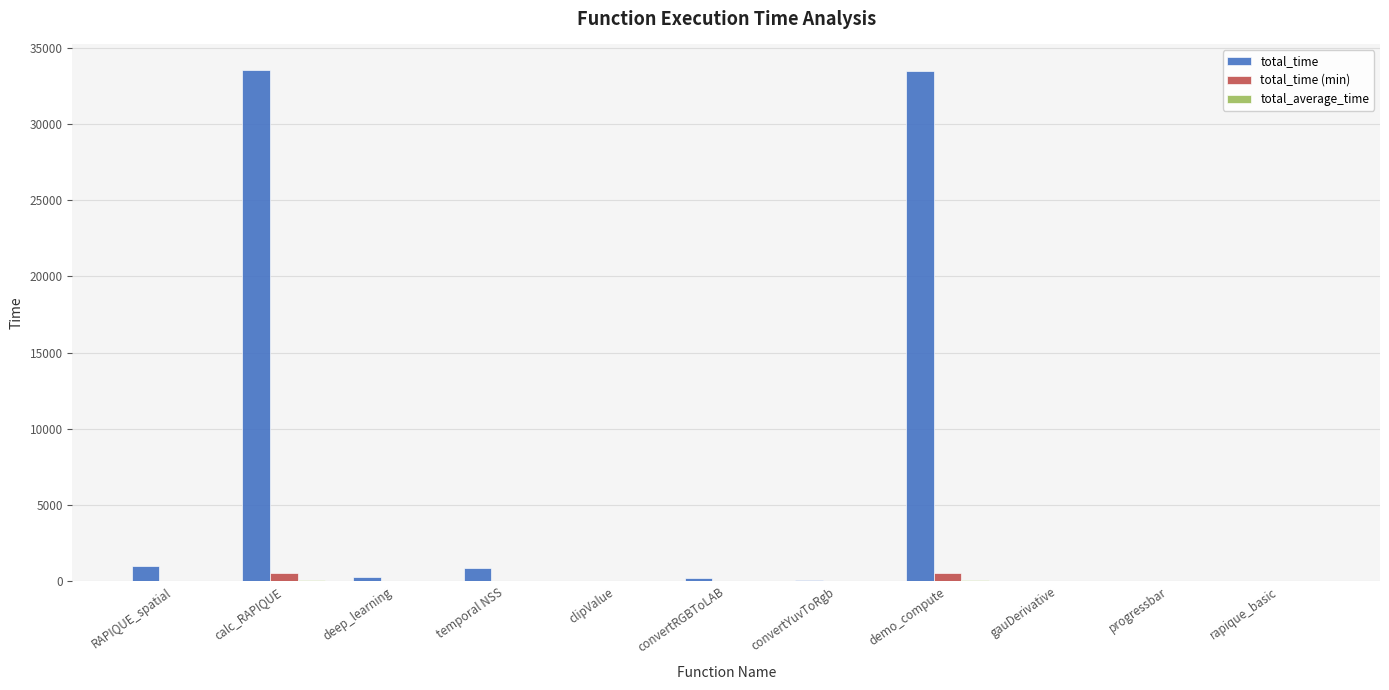

What is the maximum value for total_time?

33543.7